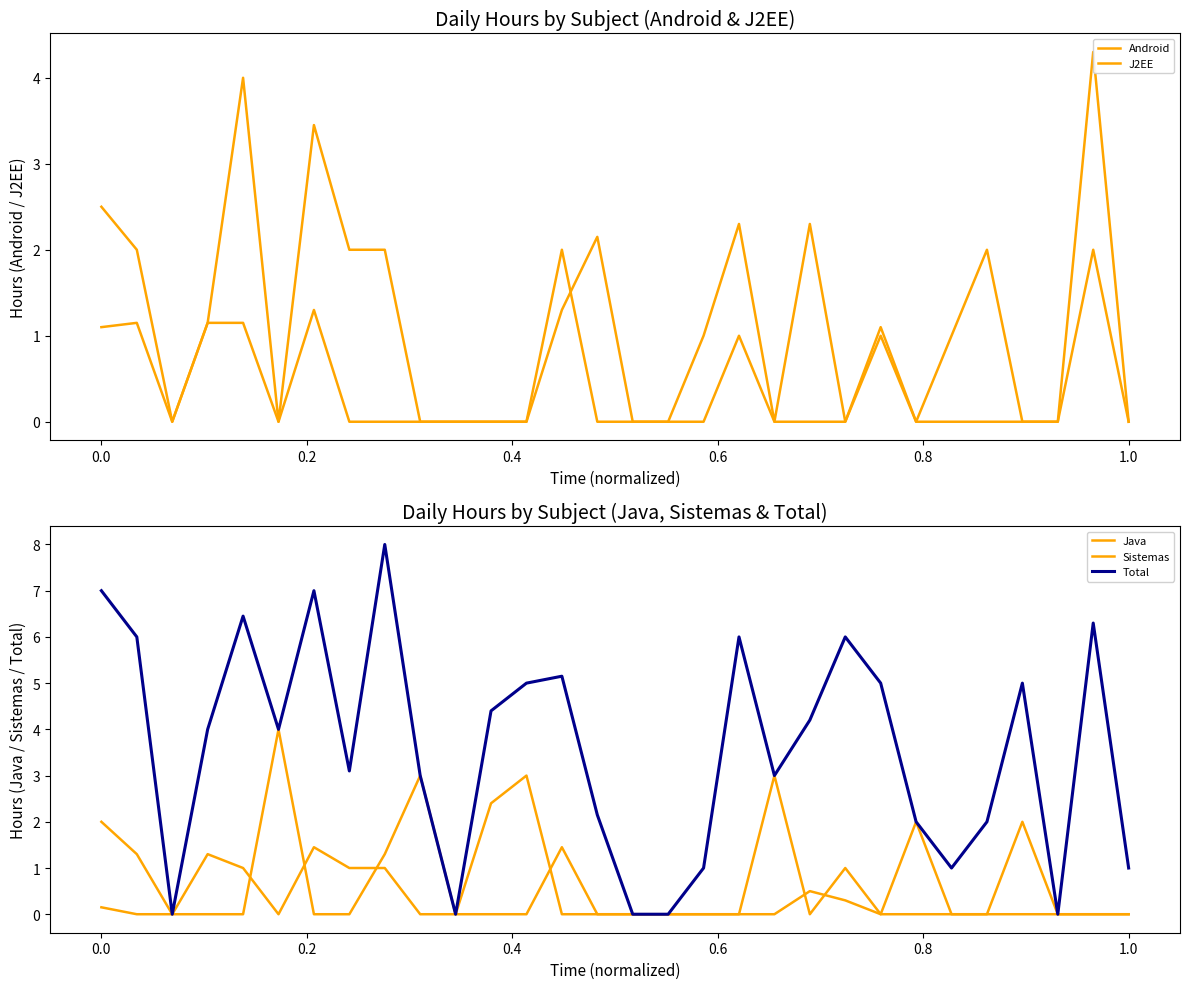

In Android, how many points are higher than both neighbors (excluding endpoints)?

7